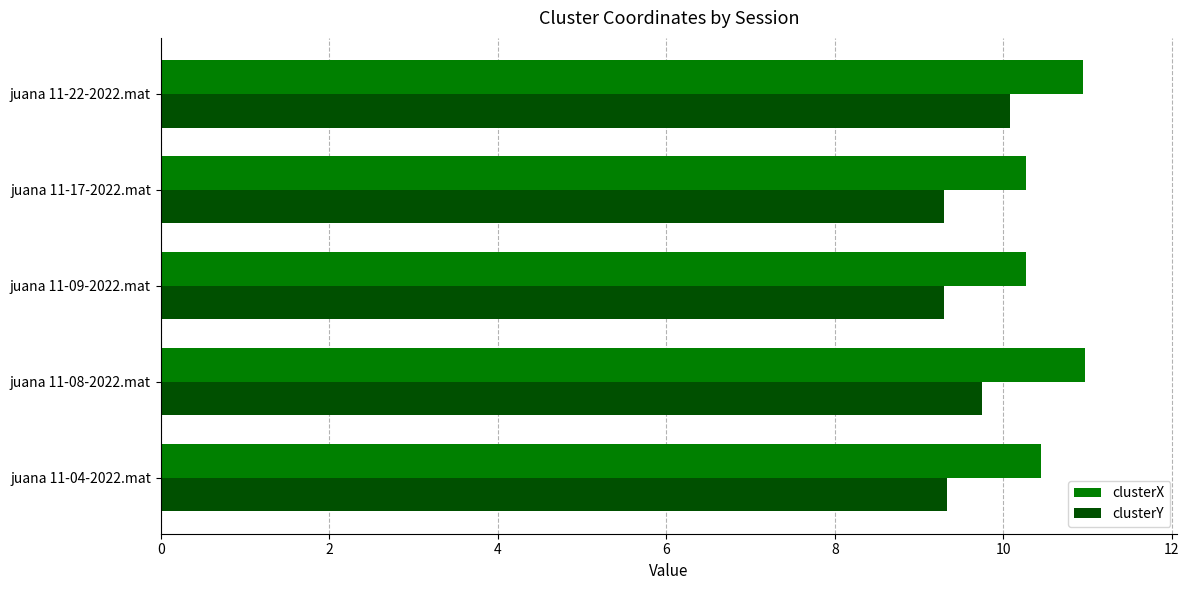

What is the highest value of the clusterY series?

10.1